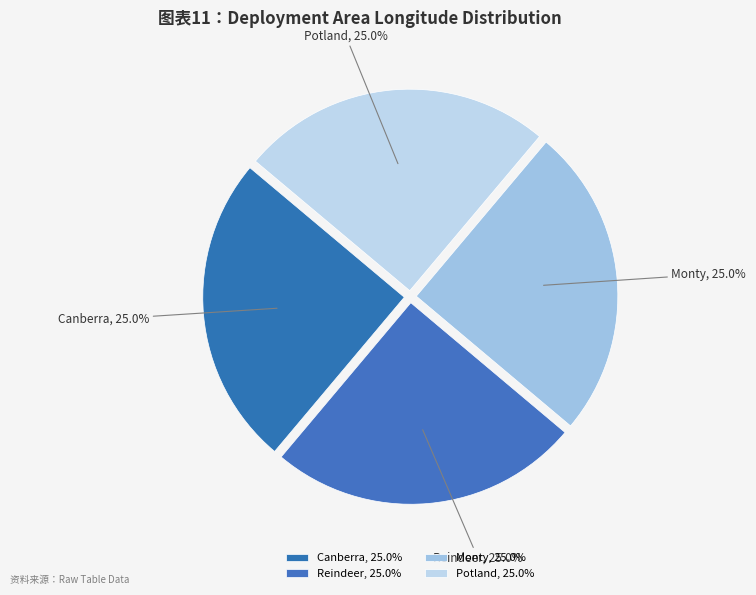

To the nearest percent, what is the average slice percentage?

25%